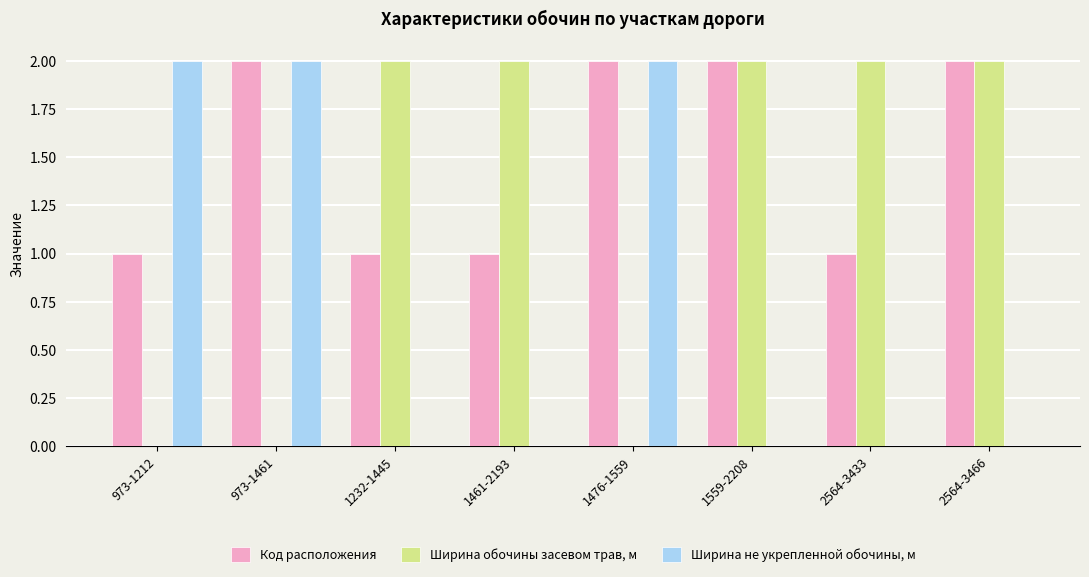

Is the value of Ширина обочины засевом трав, м at 2564-3466 greater than the value of Ширина не укрепленной обочины, м at 1232-1445?

Yes